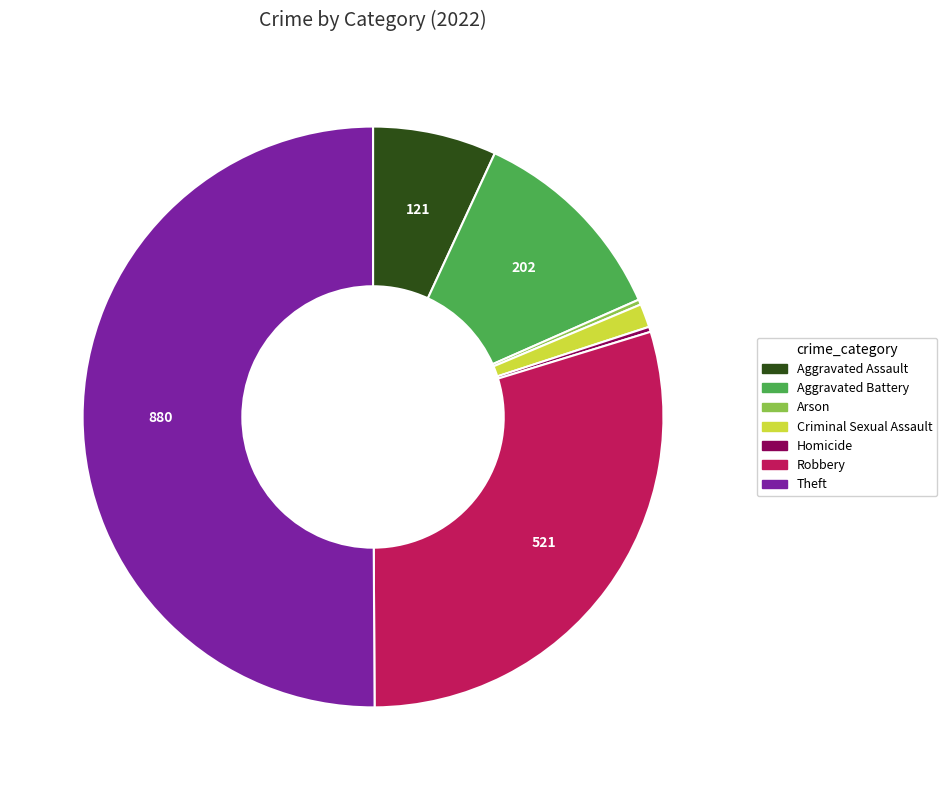

Do Homicide and Arson together represent more than half of the pie?

No